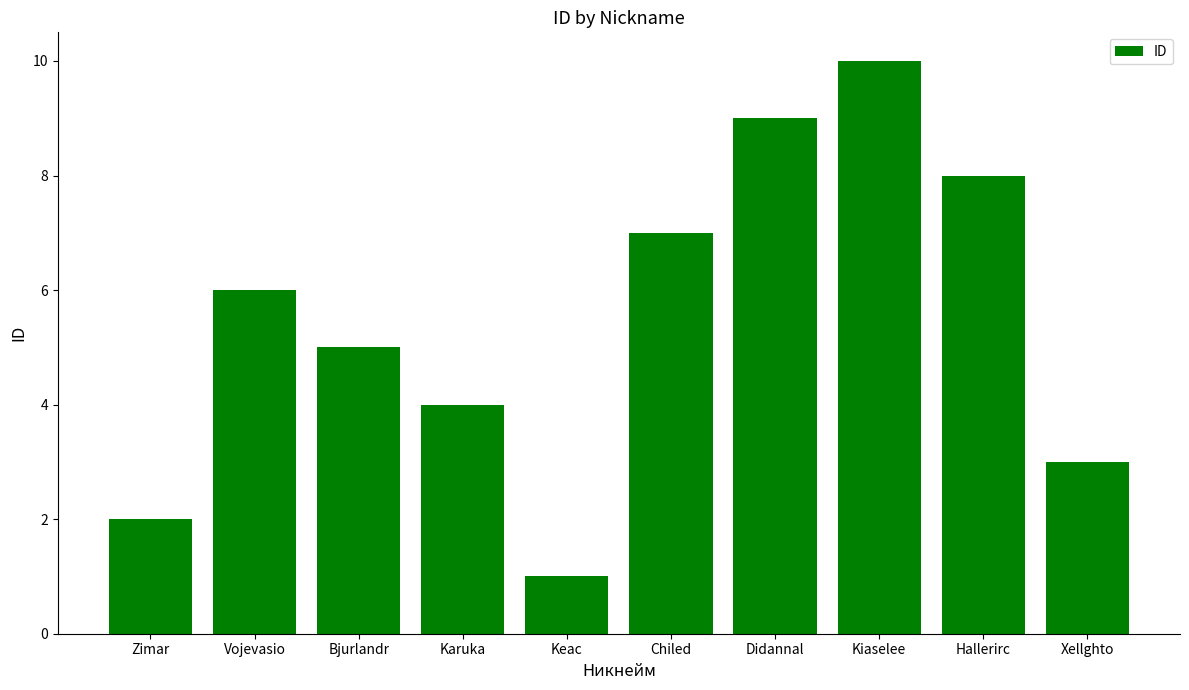

What is the ratio of the value at Kiaselee to the value at Karuka?

2.5